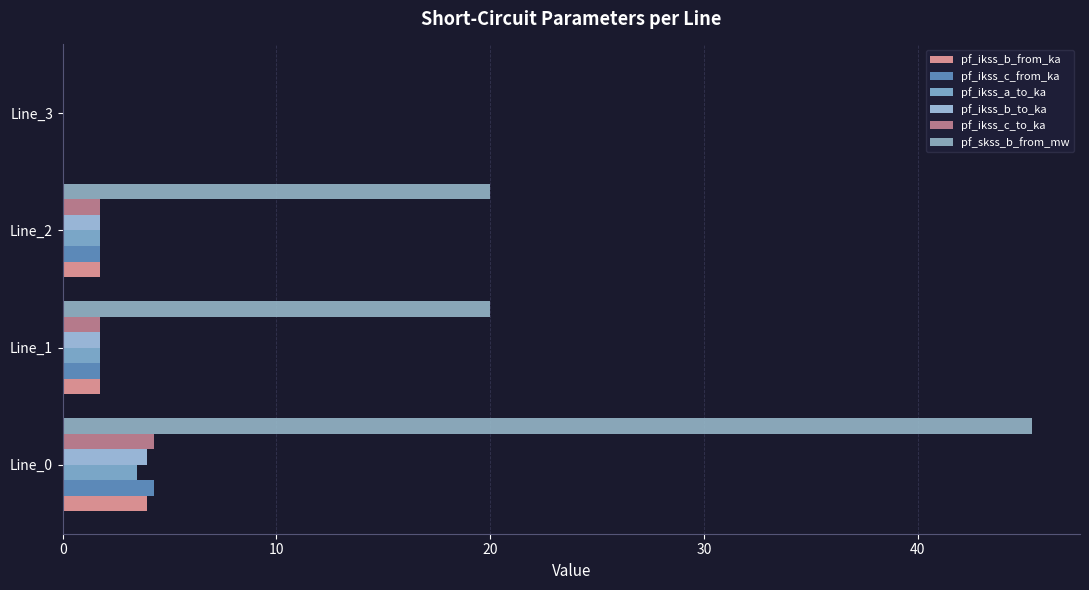

What are all the series names shown in the legend?

pf_ikss_b_from_ka, pf_ikss_c_from_ka, pf_ikss_a_to_ka, pf_ikss_b_to_ka, pf_ikss_c_to_ka, pf_skss_b_from_mw